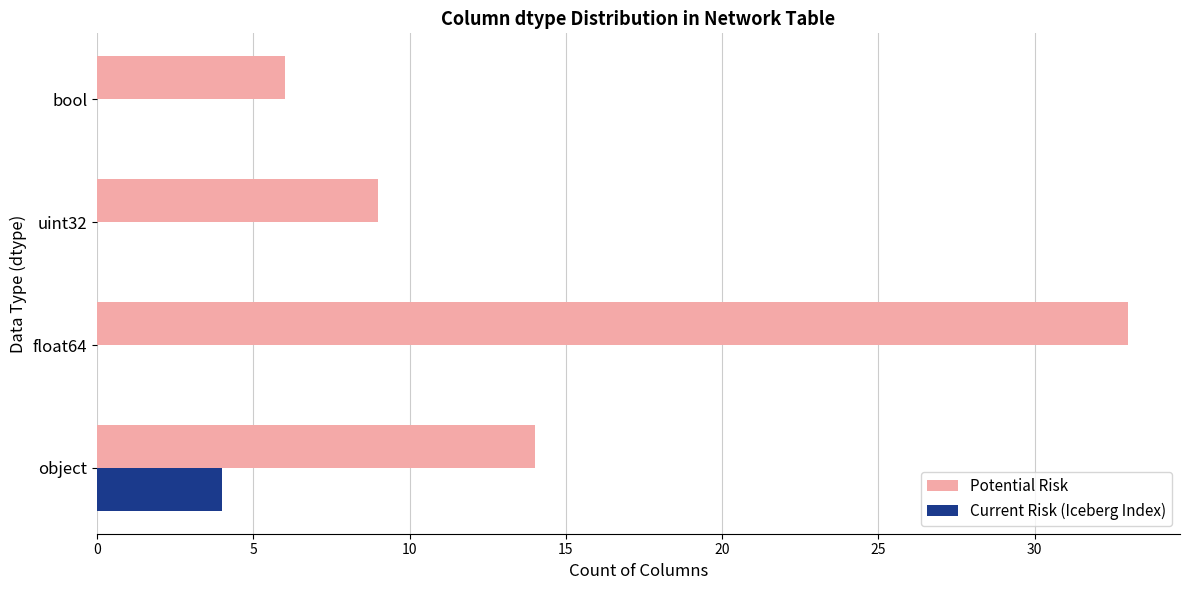

Is it true that Current Risk (Iceberg Index) equals 6 at object?

False